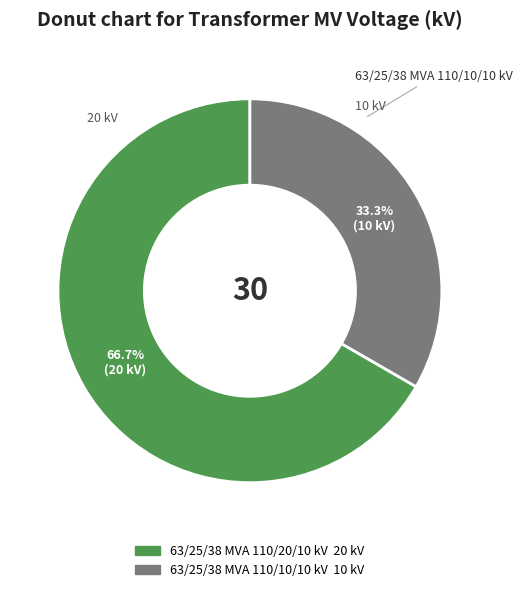

Is 63/25/38 MVA 110/20/10 kV the majority of the pie?

Yes